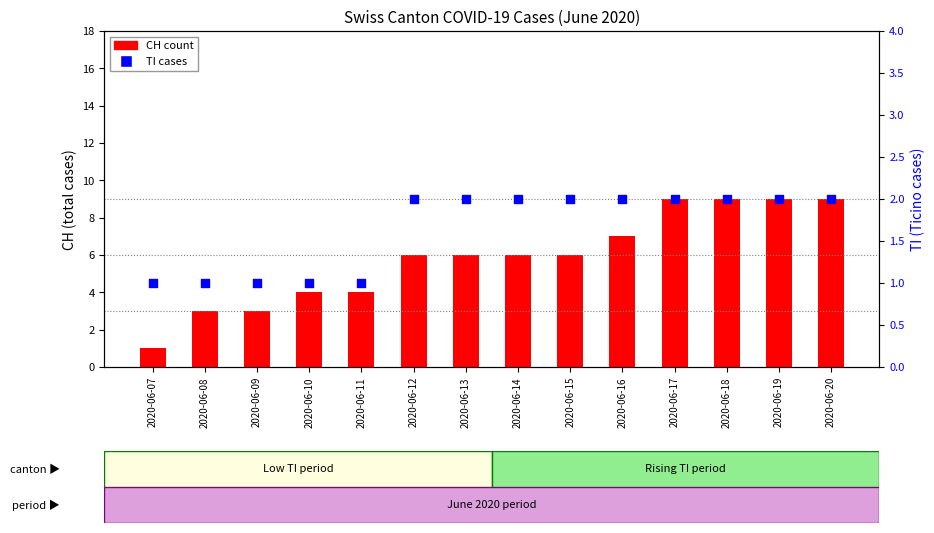

Which series has the largest total across all categories?

CH (total)